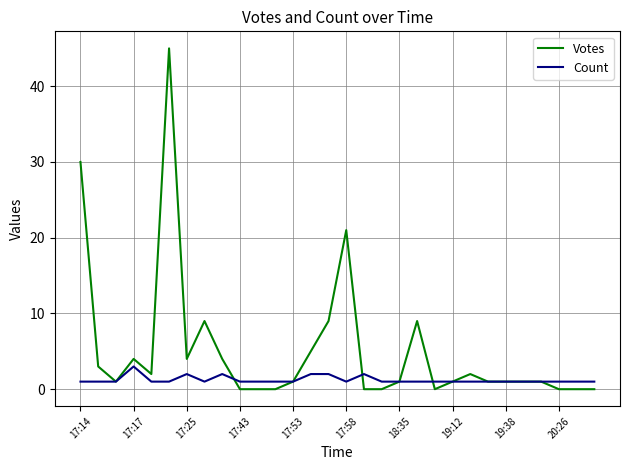

Which series has the largest total across all categories?

Votes